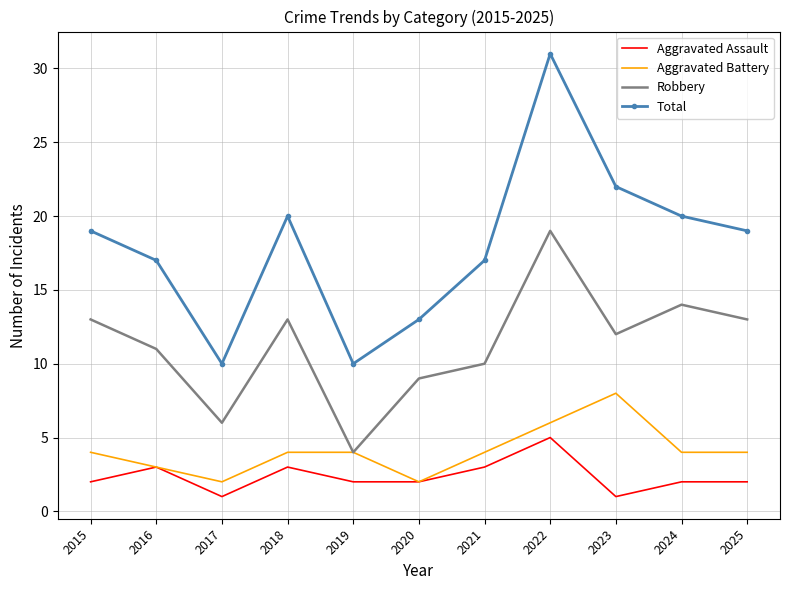

Which series has the largest total across all categories?

Total